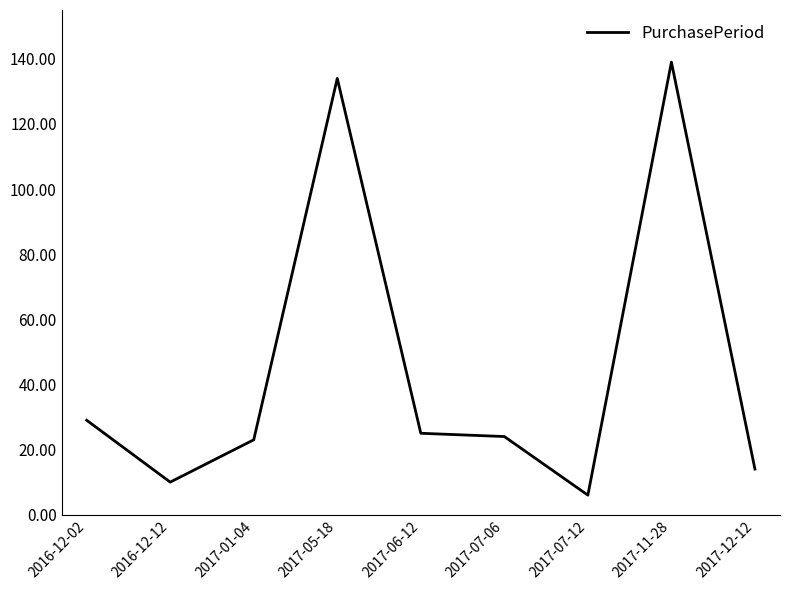

What is the smallest value displayed?

6